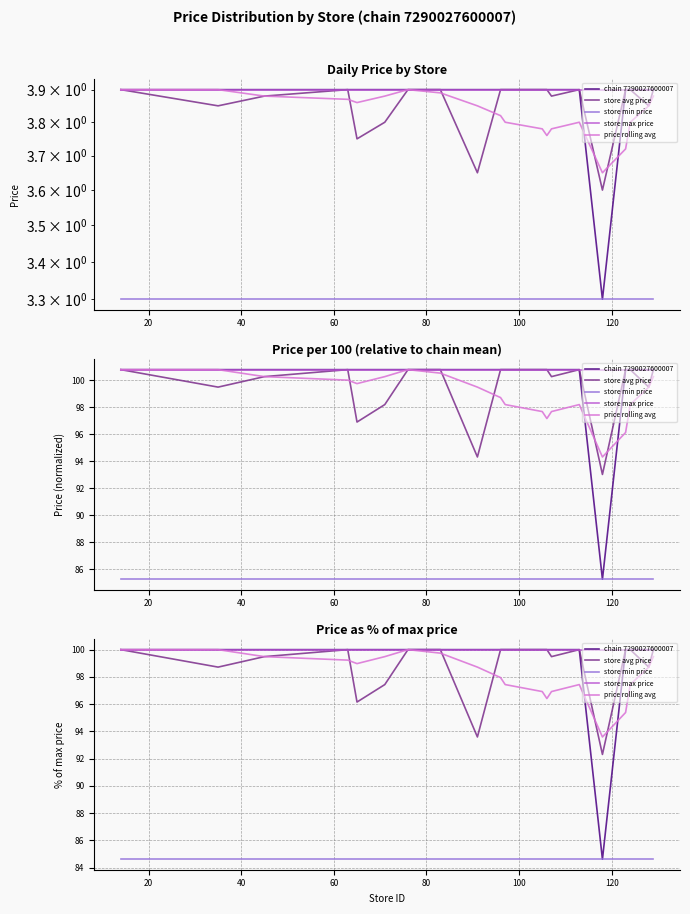

How many lines are shown in the chart?

5